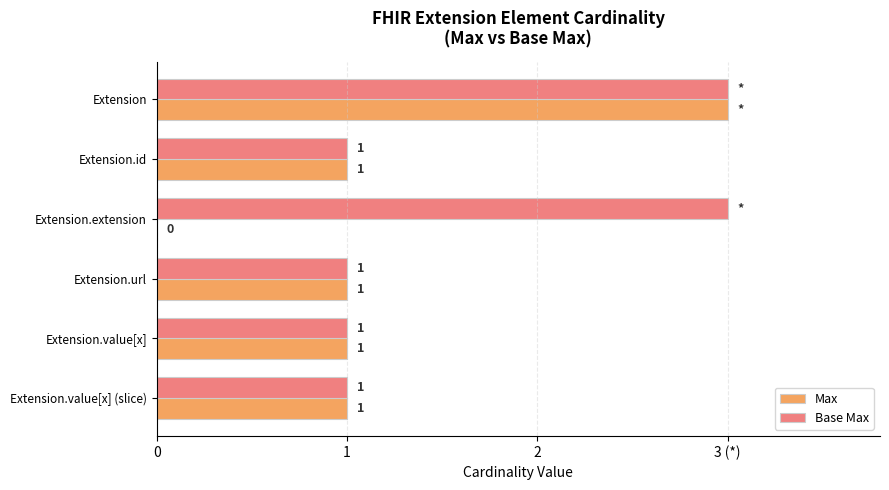

Which series has the largest total across all categories?

Base Max